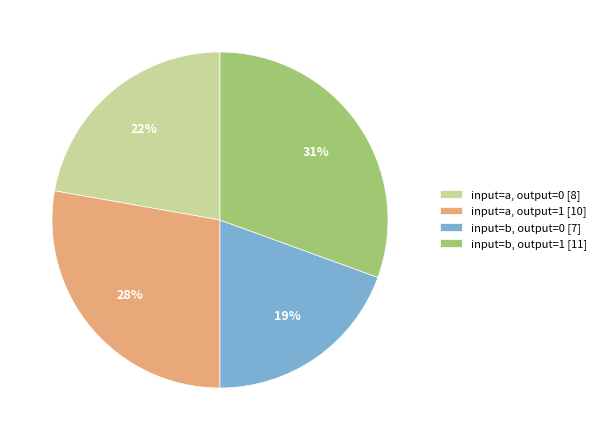

How many segments does this pie chart have?

4